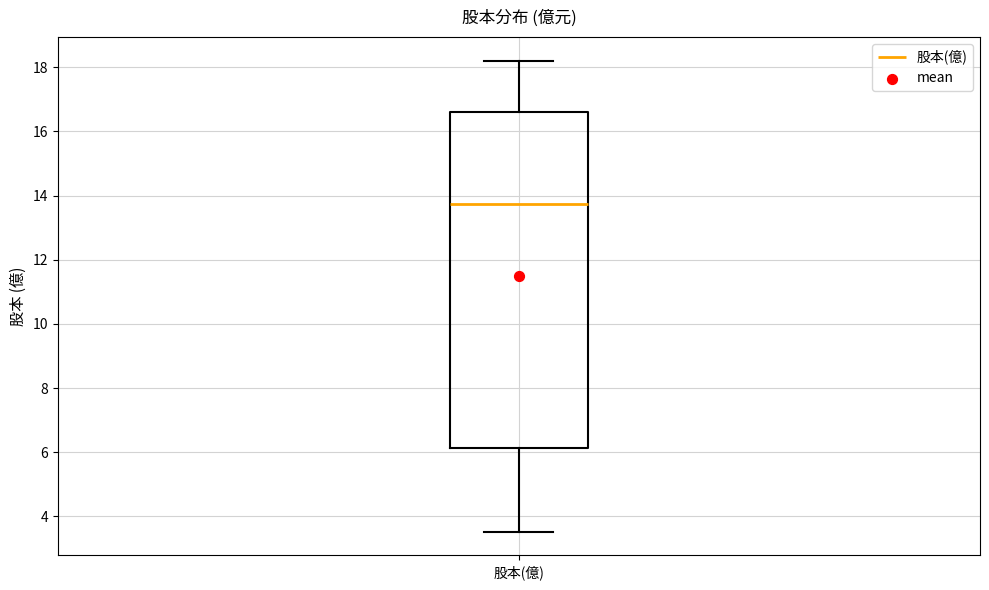

Transcribe this box plot: give where the median line is, the range the box spans, and where the two whiskers end, as read against the y-axis. The values are not printed on the chart, so give them approximately, as read against the axis.

median 13.8, box 6.2 to 16.6, whiskers 3.6 to 18.2